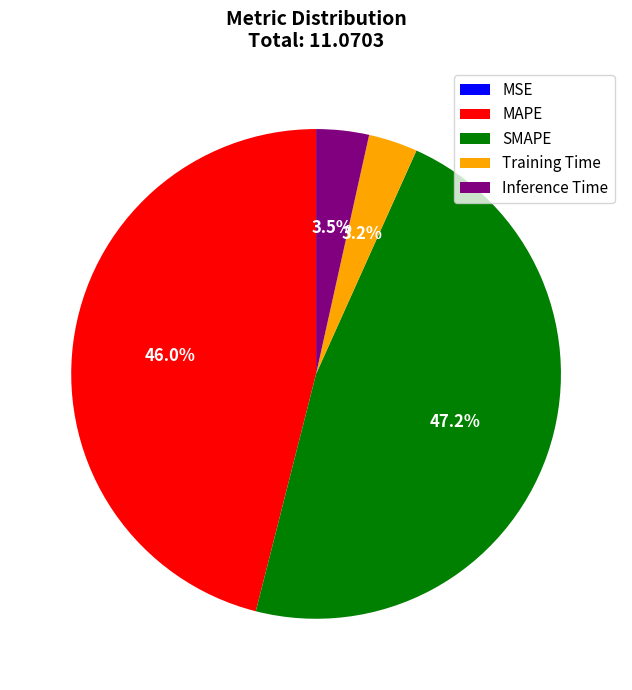

The SMAPE slice represents 36% of the pie. True or false?

False